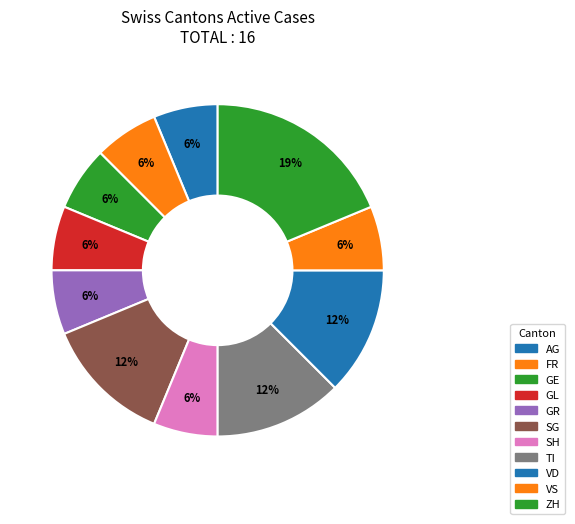

True or false: TI accounts for 13% of the total.

True